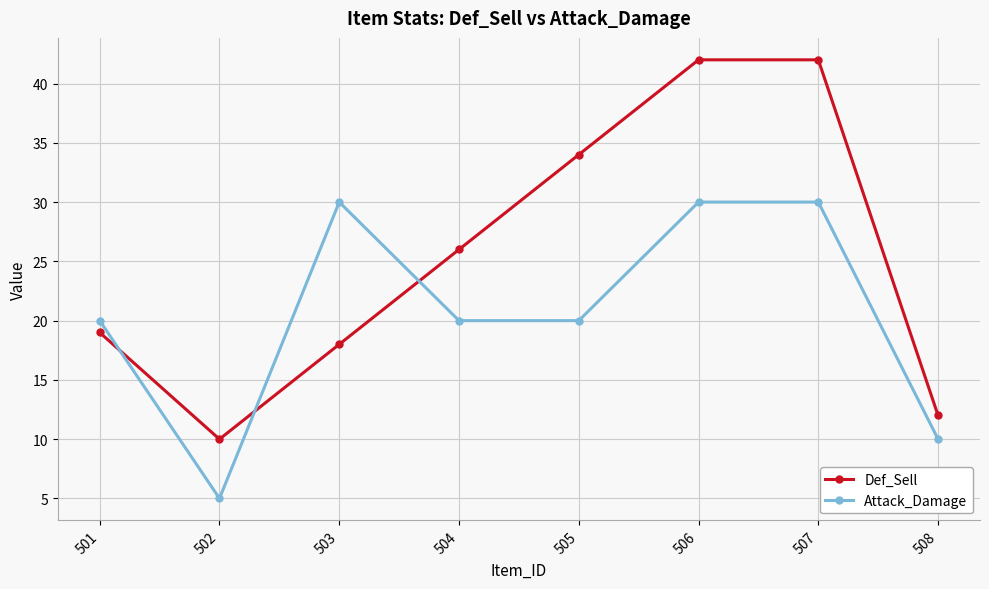

Which series ends up on top after the final intersection of Attack_Damage and Def_Sell?

Def_Sell